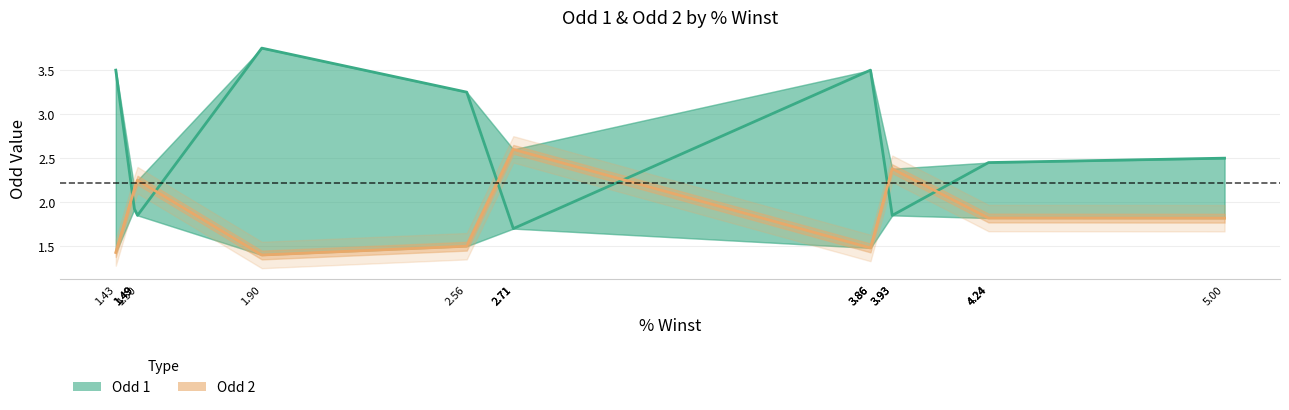

What is the spread (max minus min) of values at 1.49?

0.2